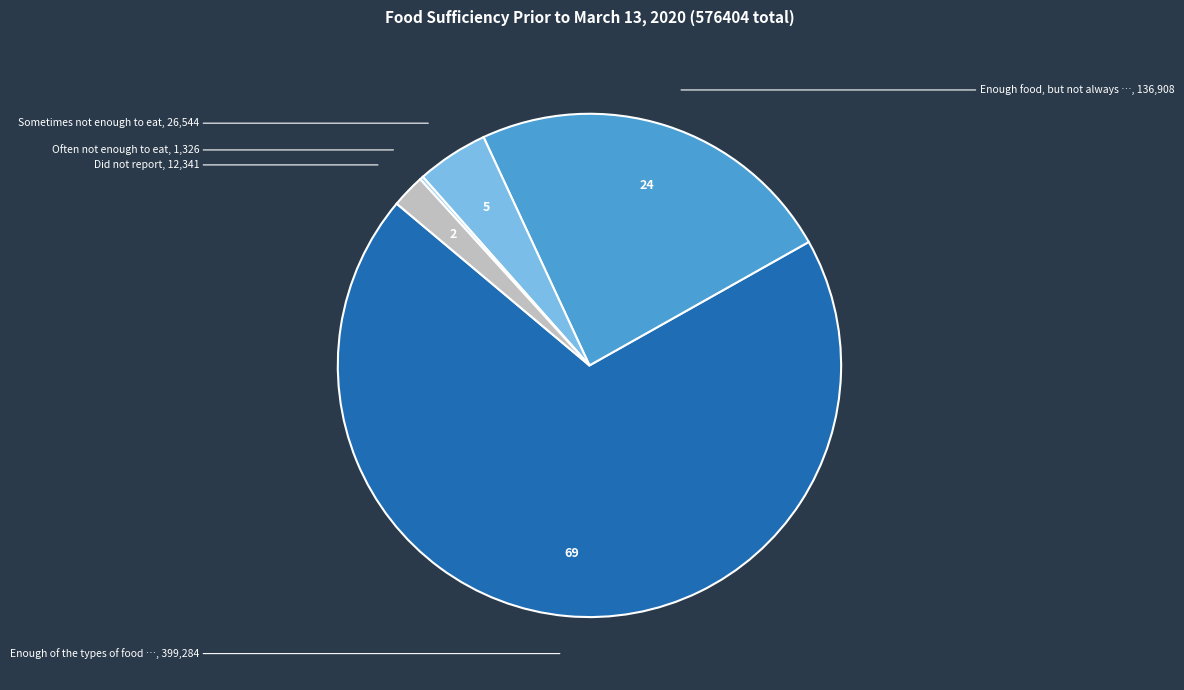

Does any single category account for the majority?

Yes